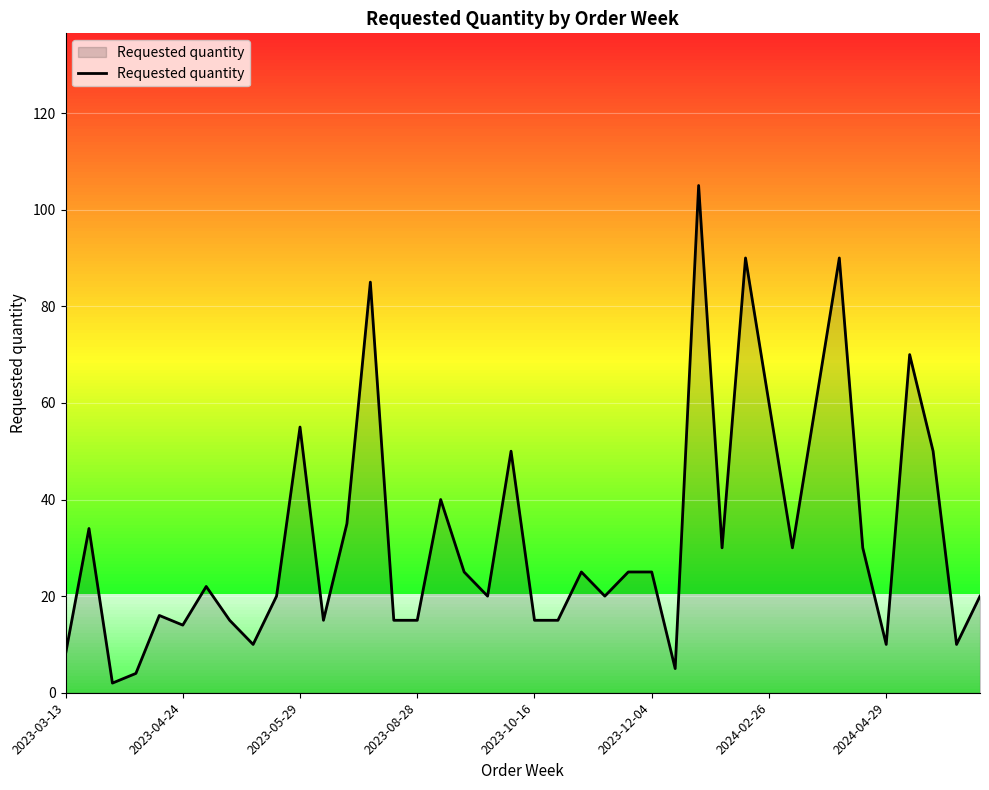

What is the greatest value displayed?

105